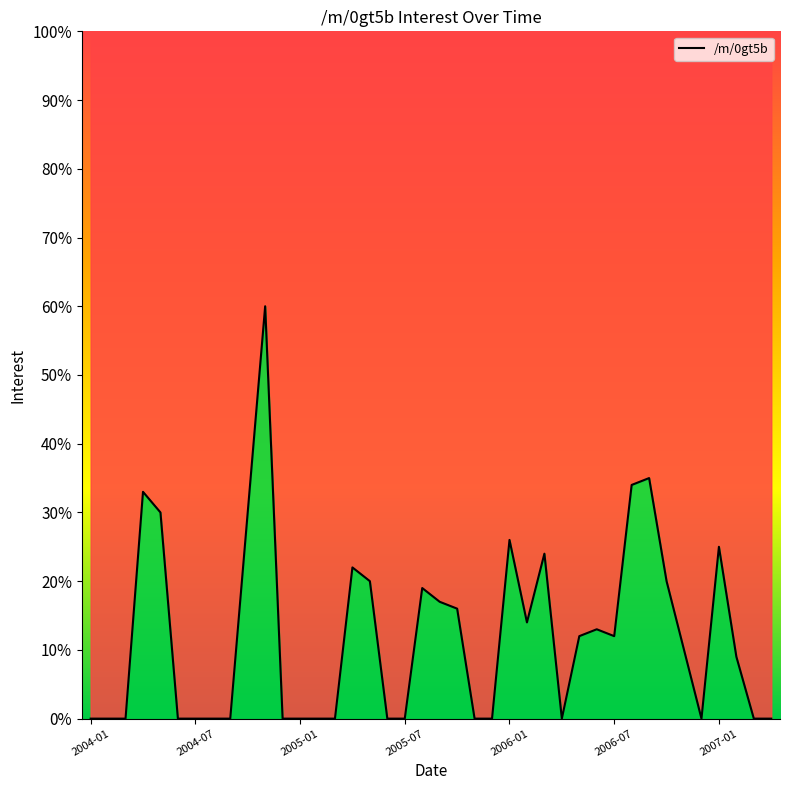

True or false: the data shows 31 at 2004-03.

False